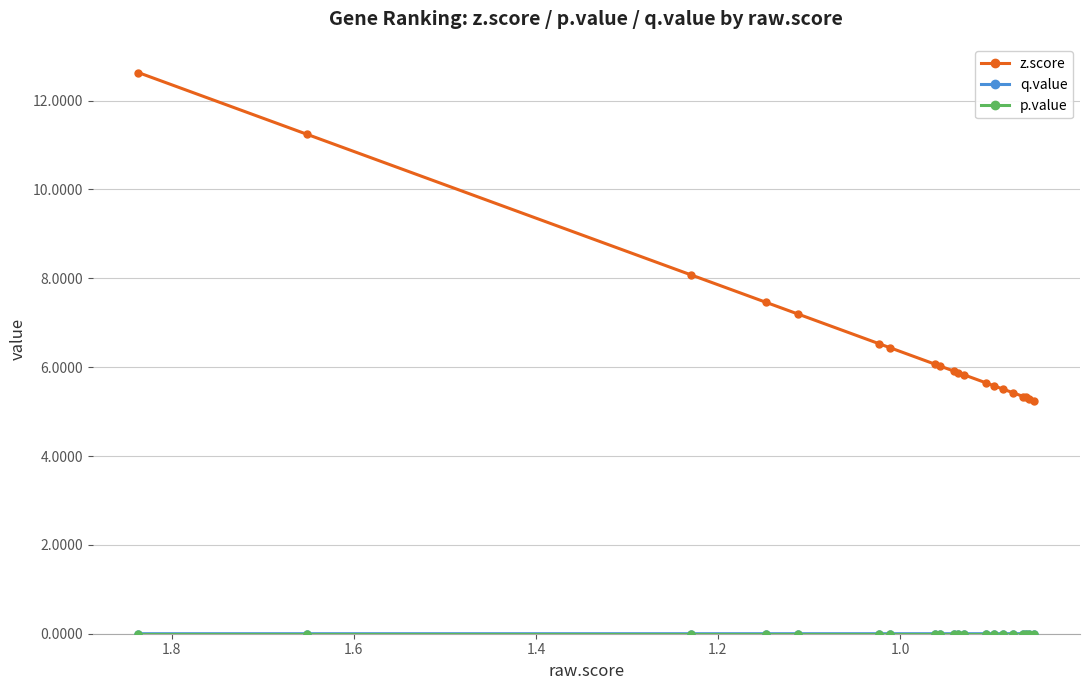

True or false: q.value and p.value intersect in this chart.

False